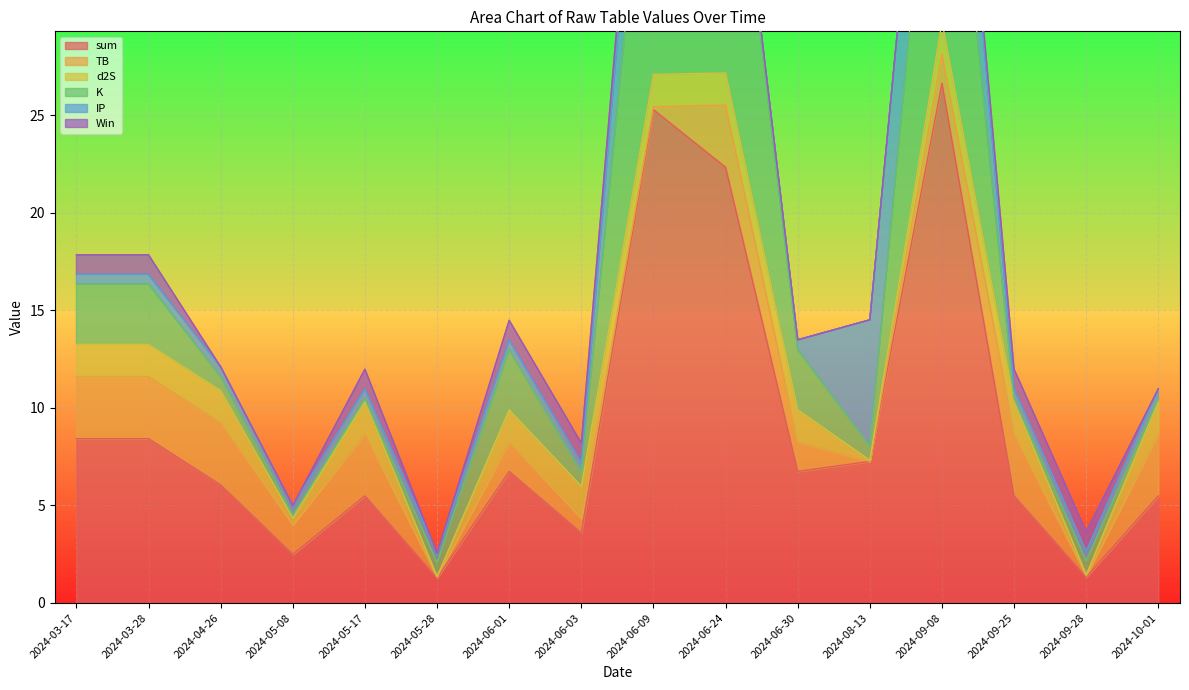

True or false: d2S and sum intersect in this chart.

False